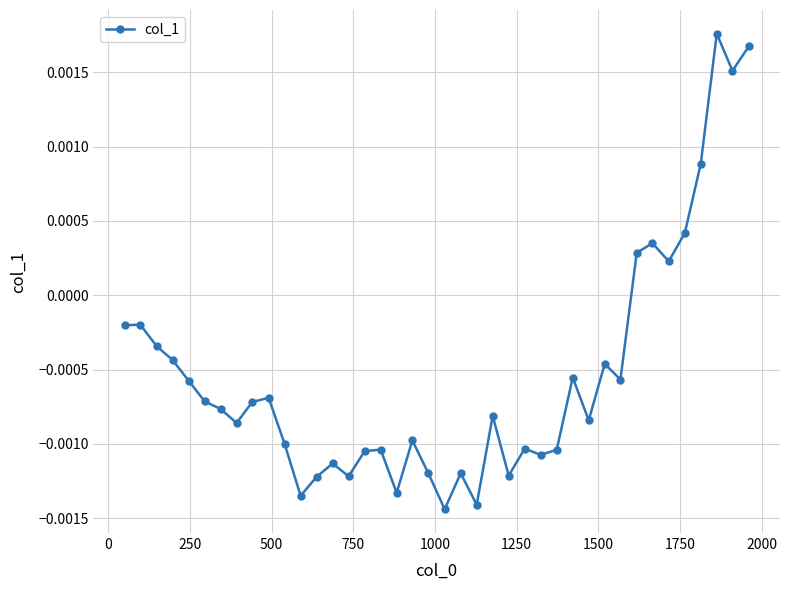

True or false: the data has more than 2 interior local peaks.

True